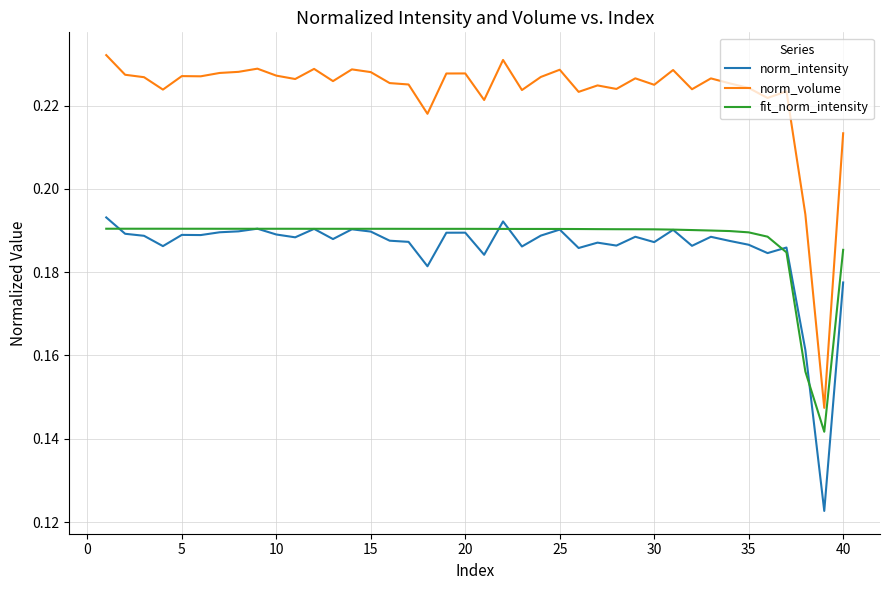

Which series has the largest range (max minus min)?

norm_volume